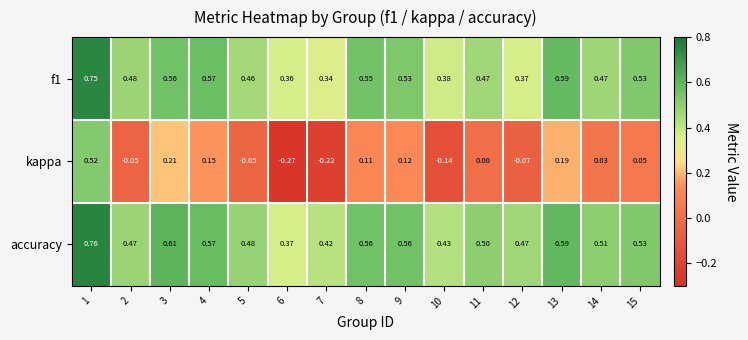

Which series has the largest range (max minus min)?

kappa